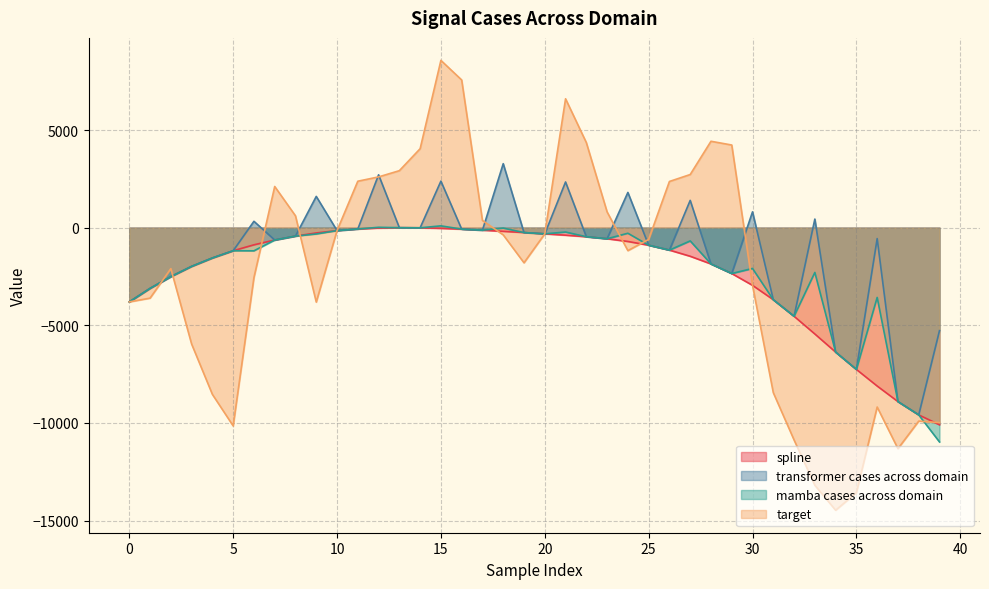

Is it true that target equals 2600.5 at 12?

True